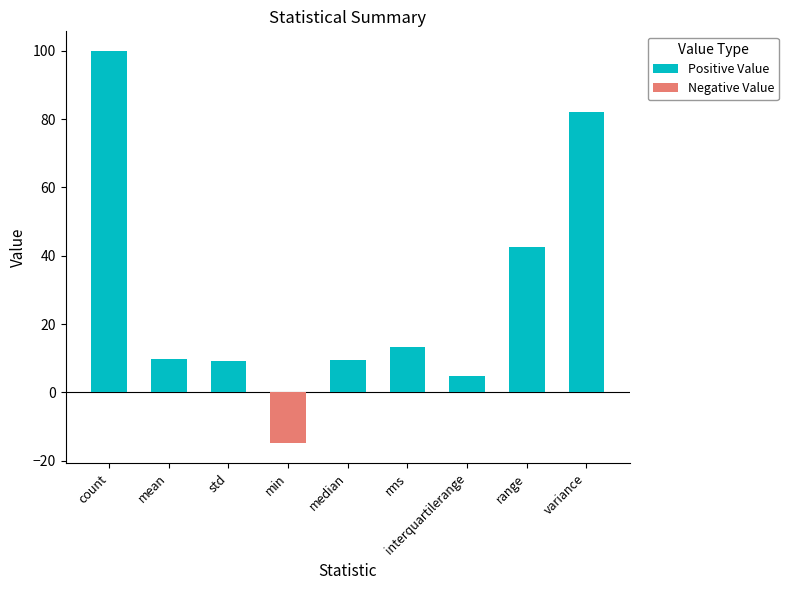

How many data points in Positive Value are less than 9?

2